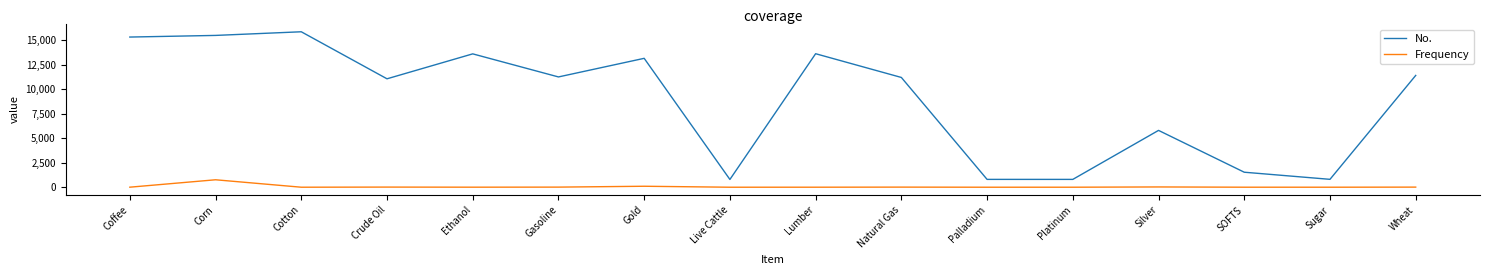

True or false: Frequency and No. cross at least once.

False